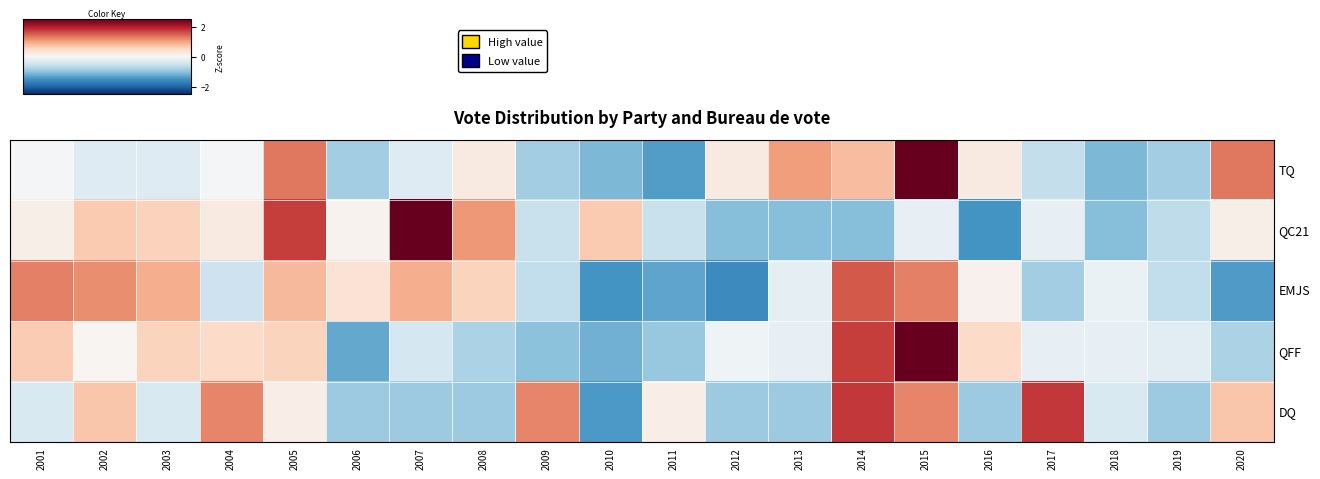

Reading right to left, transcribe all the data shown in this chart.

TQ: 2020=1.3	2019=-0.9	2018=-1.1	2017=-0.6	2016=0.2	2015=2.7	2014=0.8	2013=1.1	2012=0.2	2011=-1.4	2010=-1.1	2009=-0.9	2008=0.2	2007=-0.3	2006=-0.9	2005=1.3	2004=-0.0	2003=-0.3	2002=-0.3	2001=-0.0
QC21: 2020=0.2	2019=-0.6	2018=-1.1	2017=-0.2	2016=-1.5	2015=-0.2	2014=-1.1	2013=-1.1	2012=-1.1	2011=-0.6	2010=0.7	2009=-0.6	2008=1.1	2007=2.6	2006=0.1	2005=1.7	2004=0.2	2003=0.6	2002=0.7	2001=0.2
EMJS: 2020=-1.4	2019=-0.6	2018=-0.2	2017=-0.9	2016=0.1	2015=1.3	2014=1.5	2013=-0.3	2012=-1.6	2011=-1.3	2010=-1.5	2009=-0.6	2008=0.5	2007=0.9	2006=0.4	2005=0.8	2004=-0.5	2003=0.9	2002=1.2	2001=1.3
QFF: 2020=-0.8	2019=-0.3	2018=-0.2	2017=-0.2	2016=0.5	2015=3.0	2014=1.7	2013=-0.2	2012=-0.1	2011=-0.9	2010=-1.2	2009=-1.0	2008=-0.8	2007=-0.4	2006=-1.3	2005=0.6	2004=0.5	2003=0.6	2002=0.1	2001=0.6
DQ: 2020=0.7	2019=-0.9	2018=-0.4	2017=1.8	2016=-0.9	2015=1.2	2014=1.8	2013=-0.9	2012=-0.9	2011=0.2	2010=-1.4	2009=1.2	2008=-0.9	2007=-0.9	2006=-0.9	2005=0.2	2004=1.2	2003=-0.4	2002=0.7	2001=-0.4